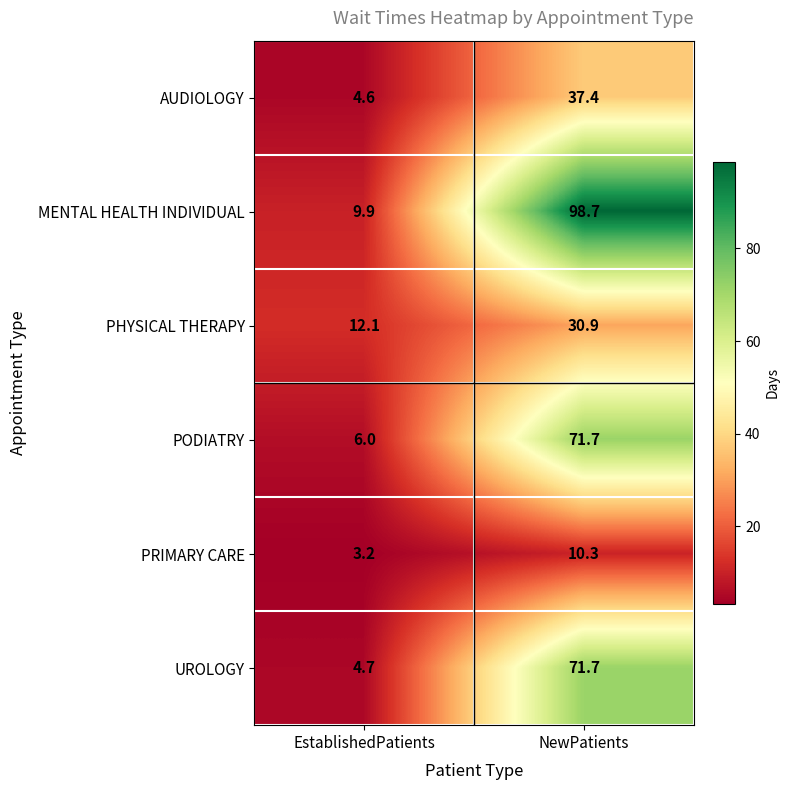

How many categories are shown in the chart?

2